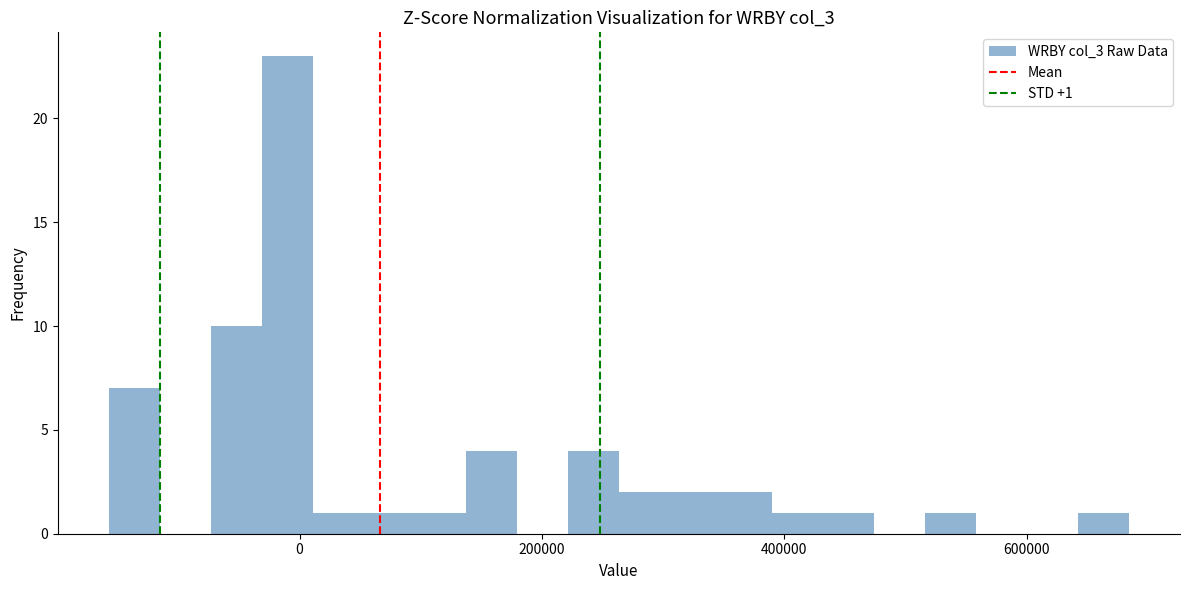

Around what value on the x-axis is the tallest bar? Give the approximate position of its centre, as read against the axis.

-20000